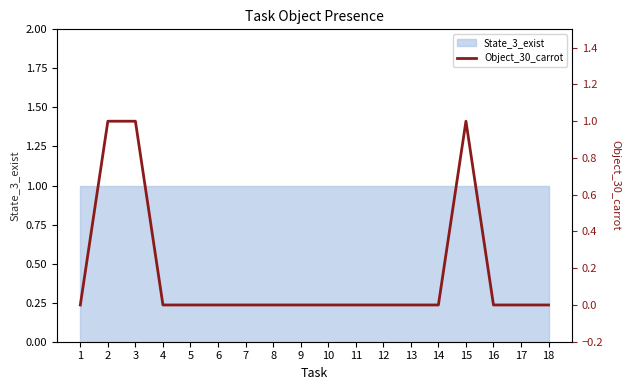

Reading left to right, extract all data points from this chart.

1=0	2=1	3=1	4=0	5=0	6=0	7=0	8=0	9=0	10=0	11=0	12=0	13=0	14=0	15=1	16=0	17=0	18=0